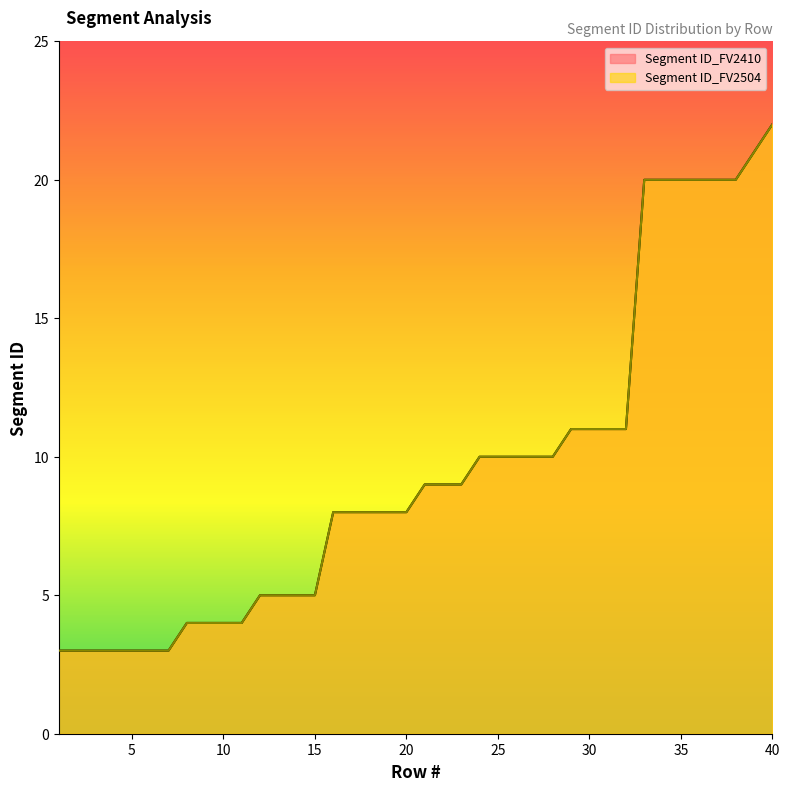

List the labels in order of Segment ID_FV2504 value, largest first.

40, 39, 33, 34, 35, 36, 37, 38, 29, 30, 31, 32, 24, 25, 26, 27, 28, 21, 22, 23, 16, 17, 18, 19, 20, 12, 13, 14, 15, 8, 9, 10, 11, 1, 2, 3, 4, 5, 6, 7